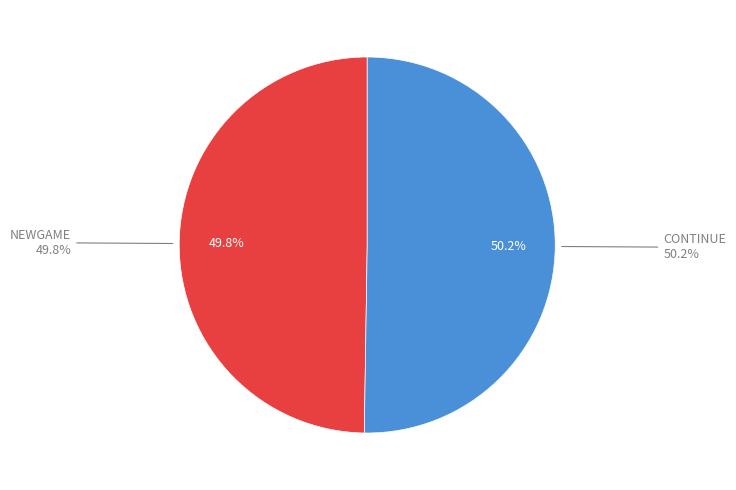

To the nearest percent, what is the combined percentage of CONTINUE and NEWGAME?

100%